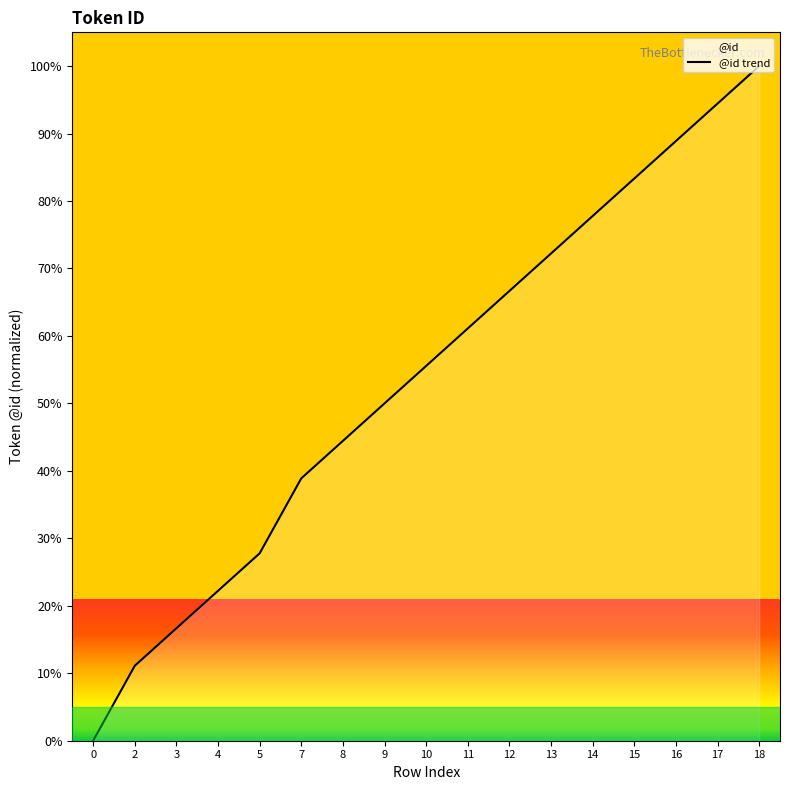

At which label is the value closest to 50?

9